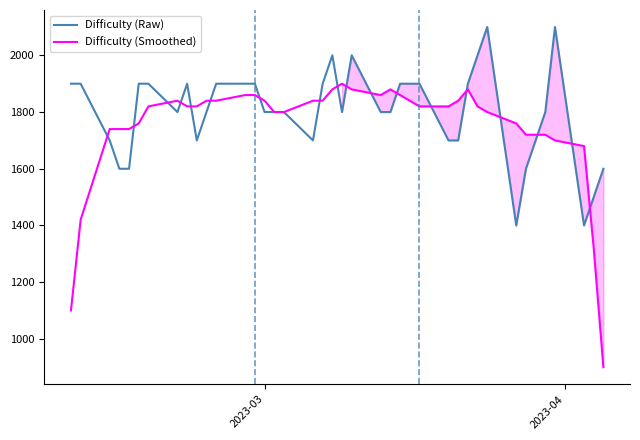

What is the minimum value for Difficulty (Raw)?

1400